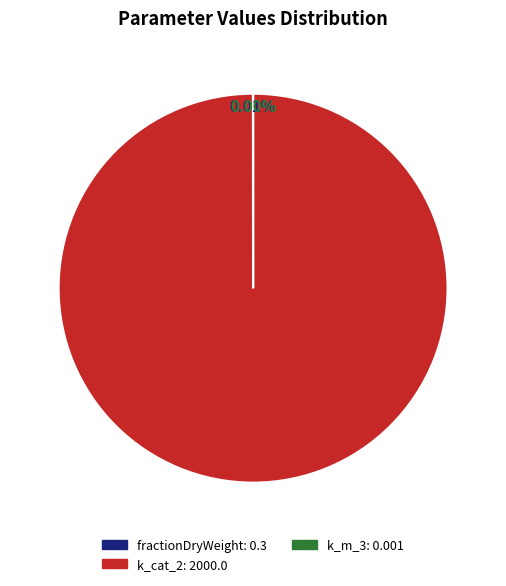

Is k_cat_2: 2000.0 the majority of the pie?

Yes